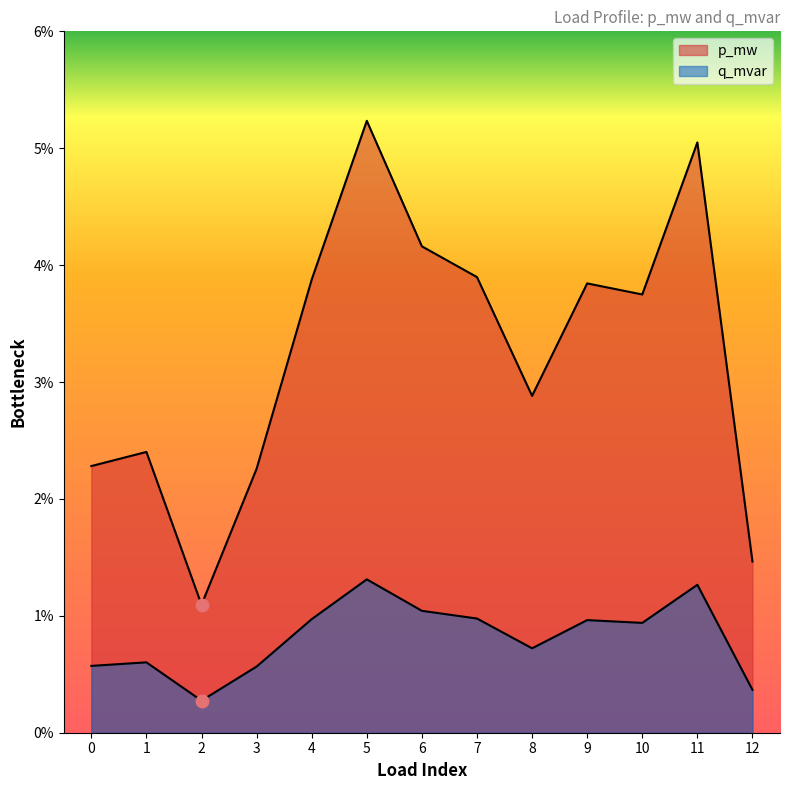

The q_mvar series shows 0.0 at 10. True or false?

False